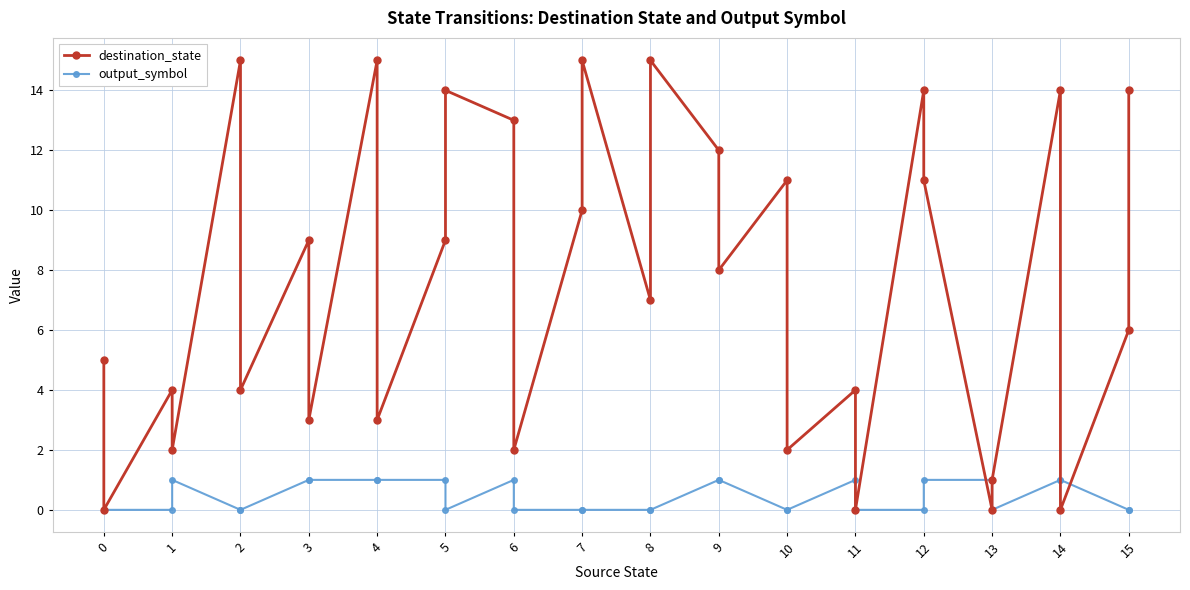

True or false: output_symbol and destination_state cross at least once.

True